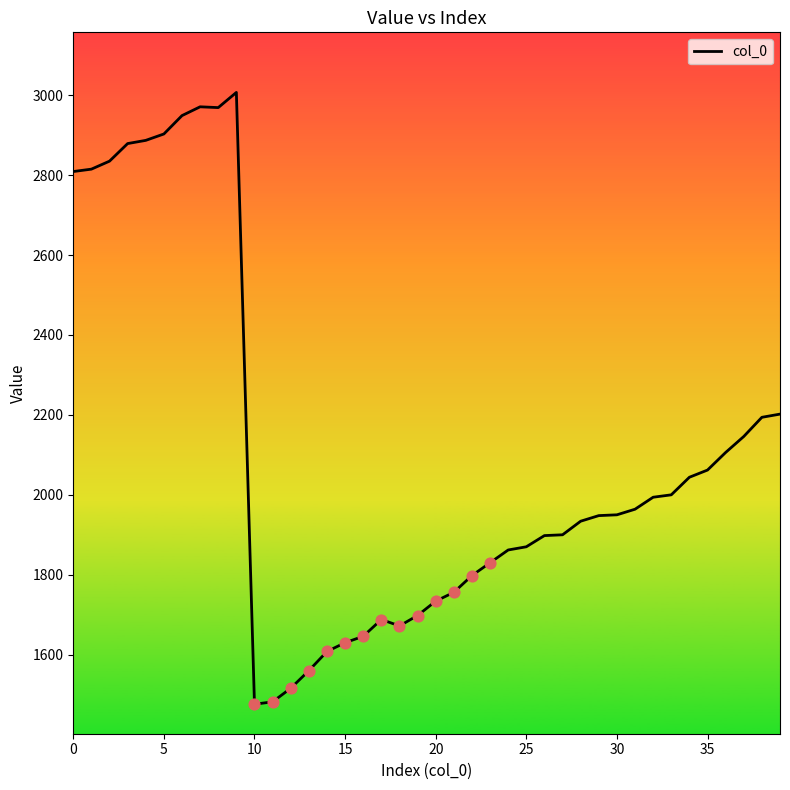

What is the maximum value shown in the chart?

3007